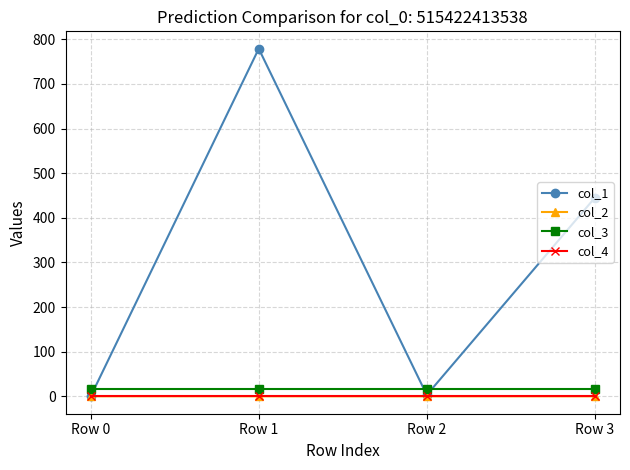

True or false: col_4 and col_3 cross at least once.

False